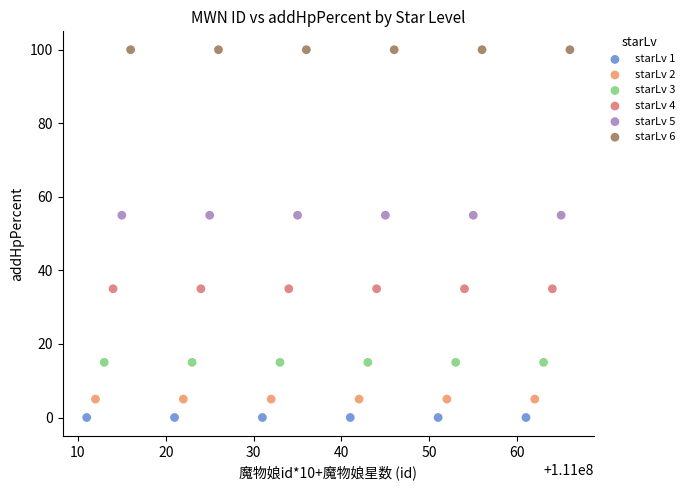

Which series contains the lowest Y value?

starLv 1